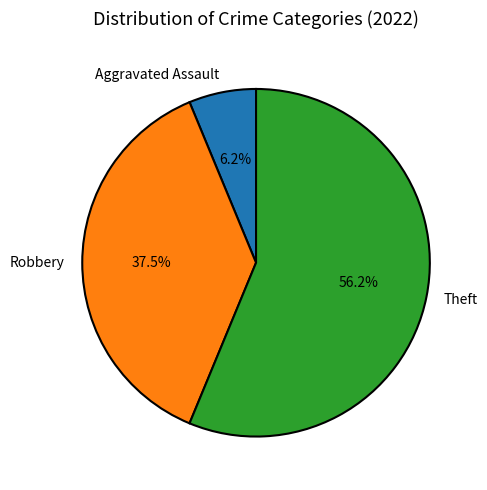

Which category has the biggest portion of the pie?

Theft